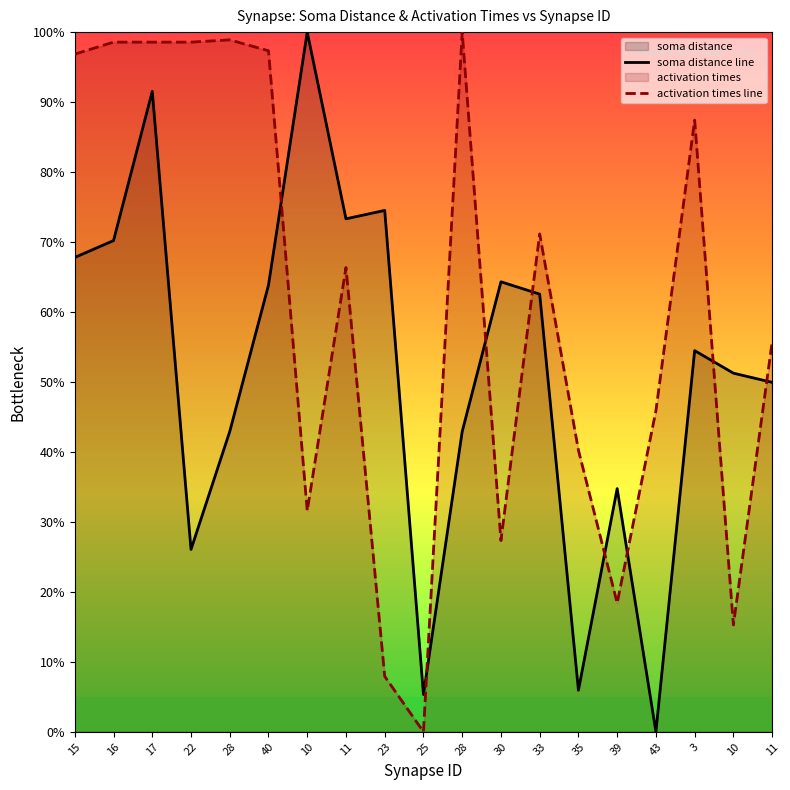

Which category has the lowest value in the soma distance line series?

43